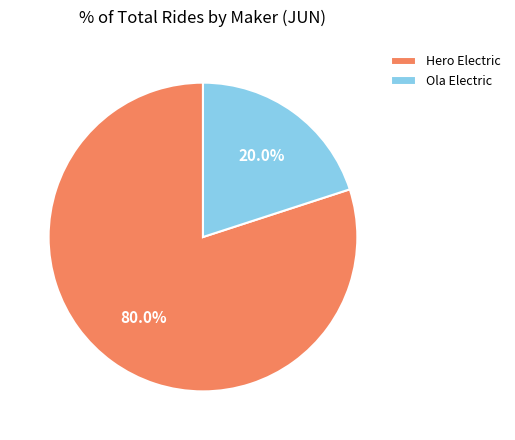

Rank the categories by value from lowest to highest.

Ola Electric, Hero Electric